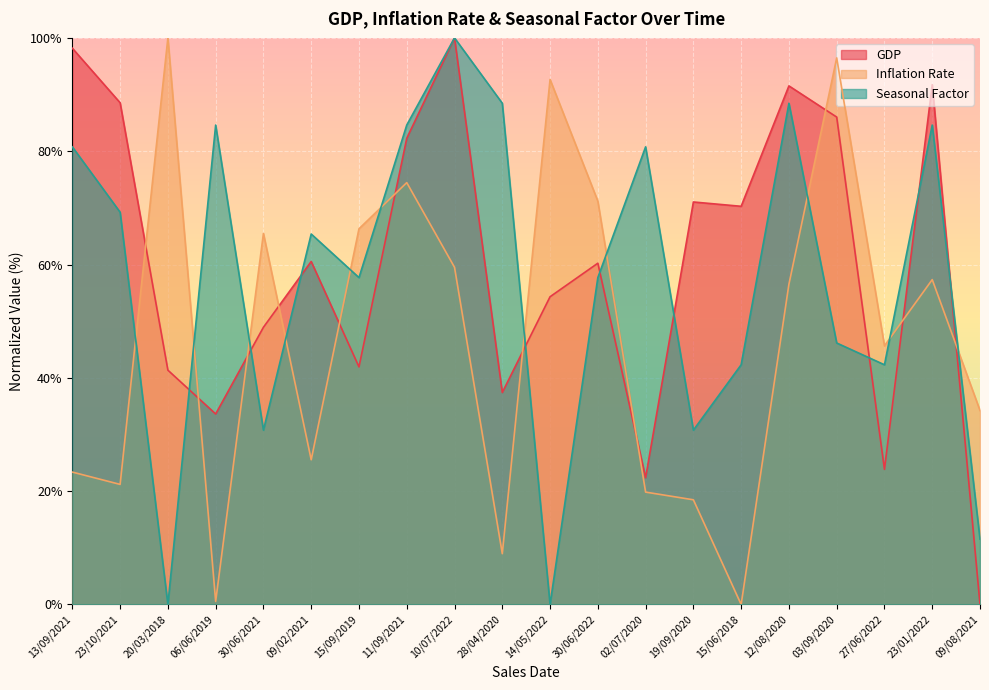

Does the chart display data point markers on the line(s)?

No